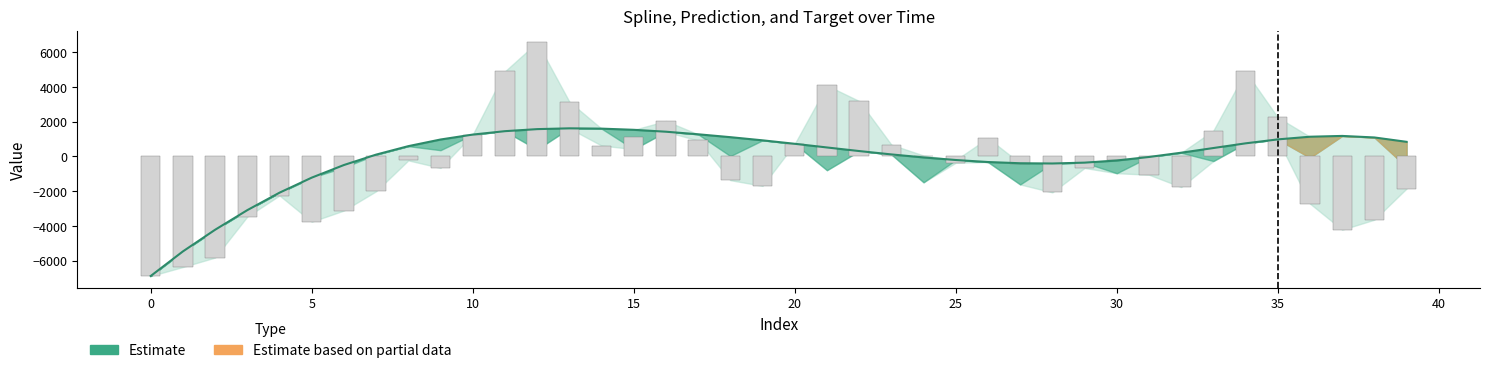

How many data points are less than -361?

21